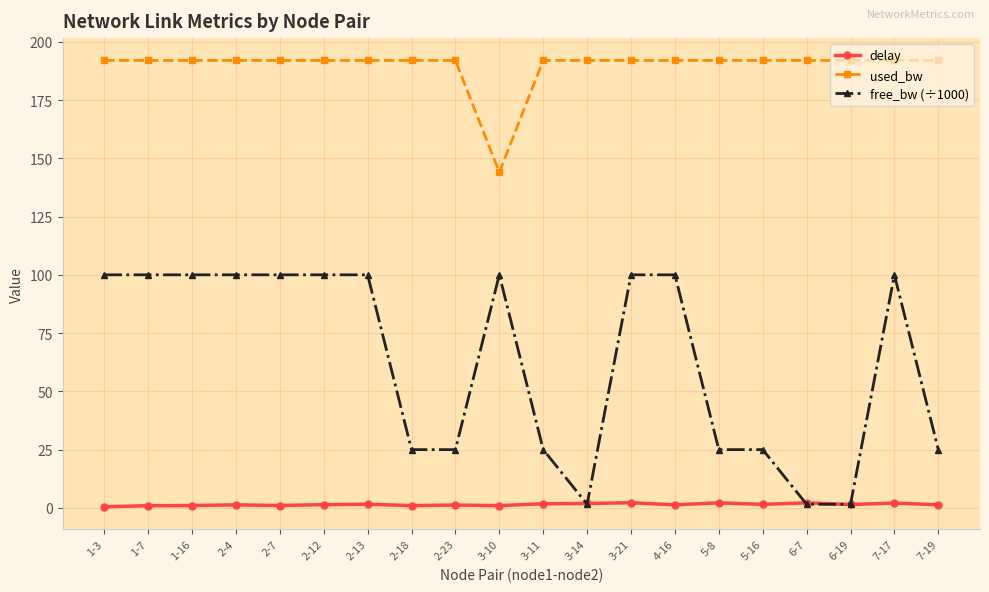

What is the label of the 6th point from the left?

2-12